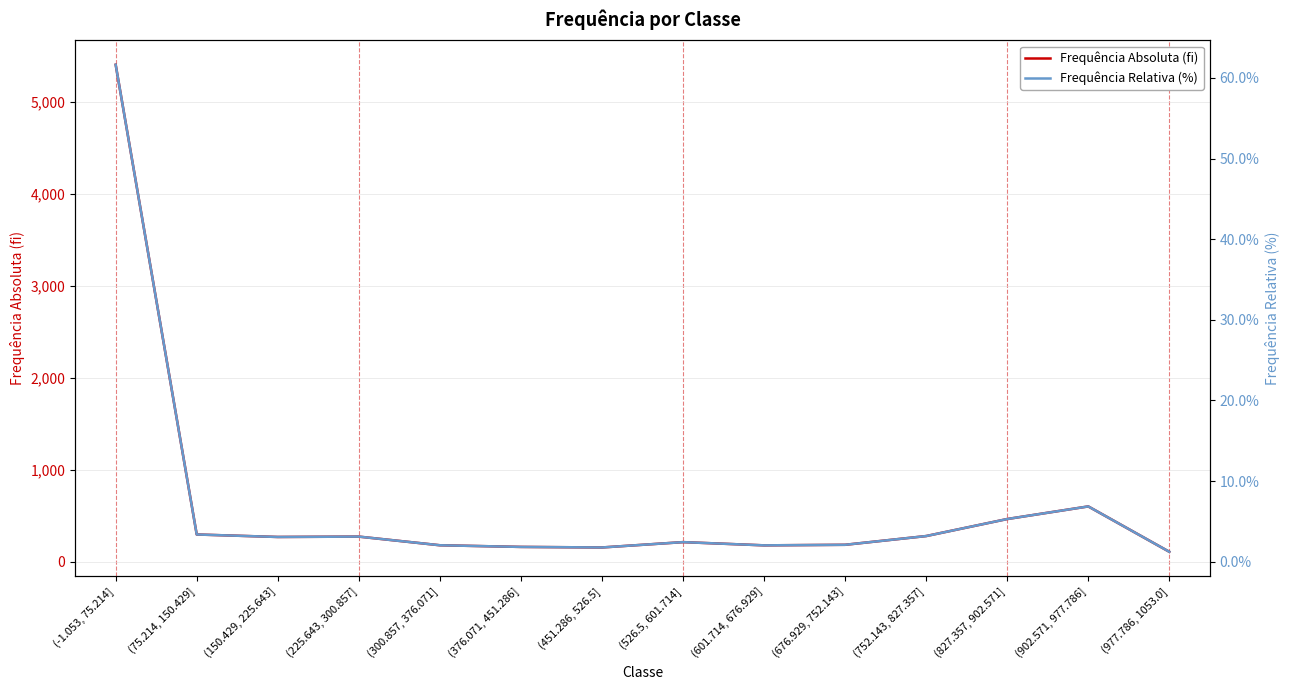

Rank the categories by Frequência Absoluta (fi) value from lowest to highest.

(977.786, 1053.0], (451.286, 526.5], (376.071, 451.286], (601.714, 676.929], (300.857, 376.071], (676.929, 752.143], (526.5, 601.714], (150.429, 225.643], (225.643, 300.857], (752.143, 827.357], (75.214, 150.429], (827.357, 902.571], (902.571, 977.786], (-1.053, 75.214]